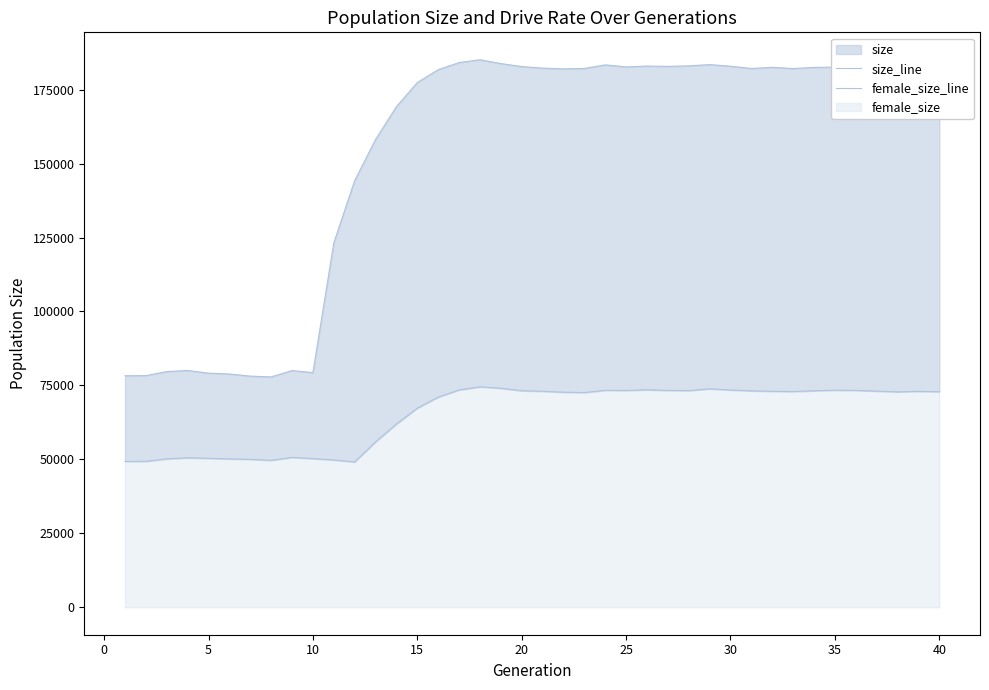

The size_line series shows 23986 at 5. True or false?

False